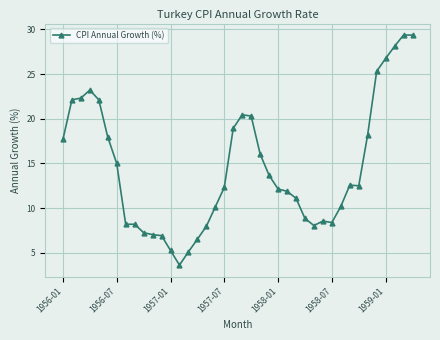

What is the value of the 39th point from the left?

29.4